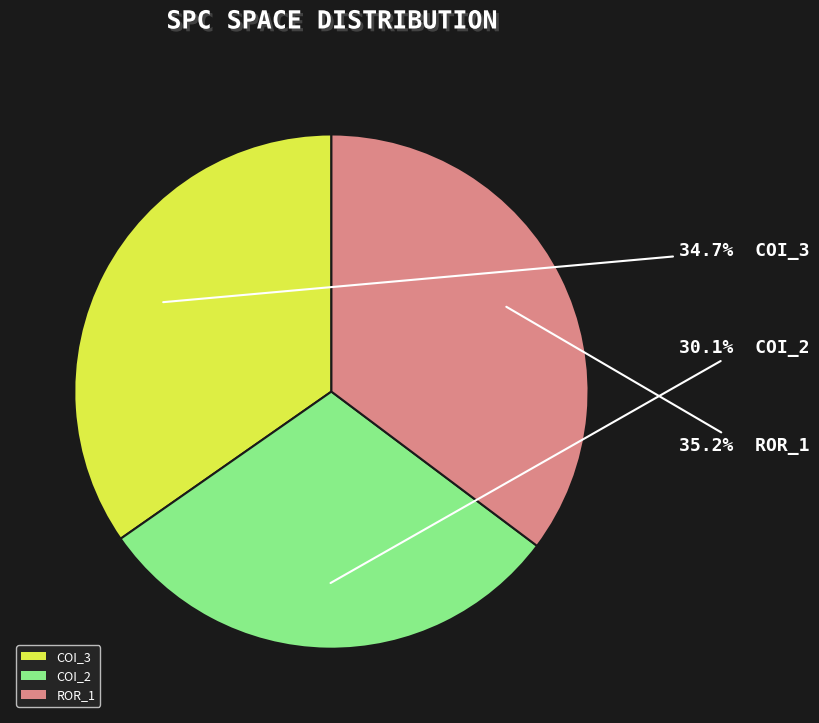

Is there any slice that represents more than half of the pie?

No